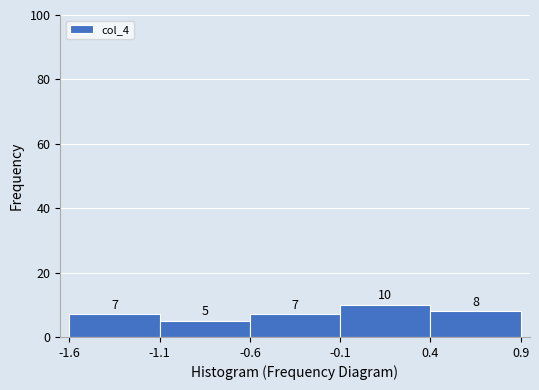

Which range on the x-axis has the tallest bar?

-0.1 to 0.4